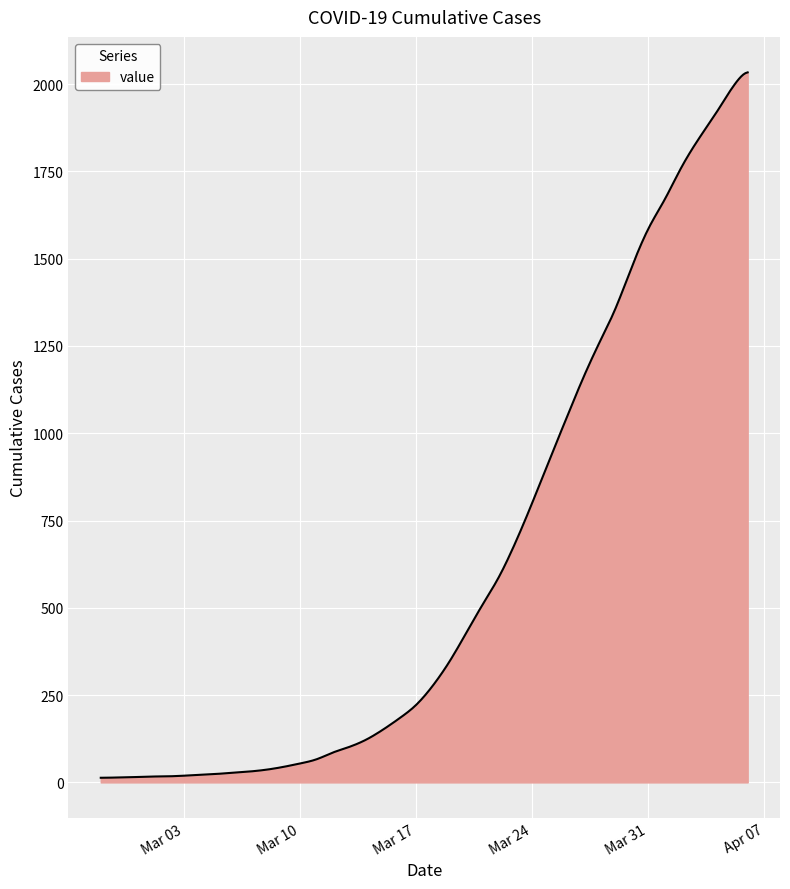

What is the difference between the maximum and minimum values?

2020.1